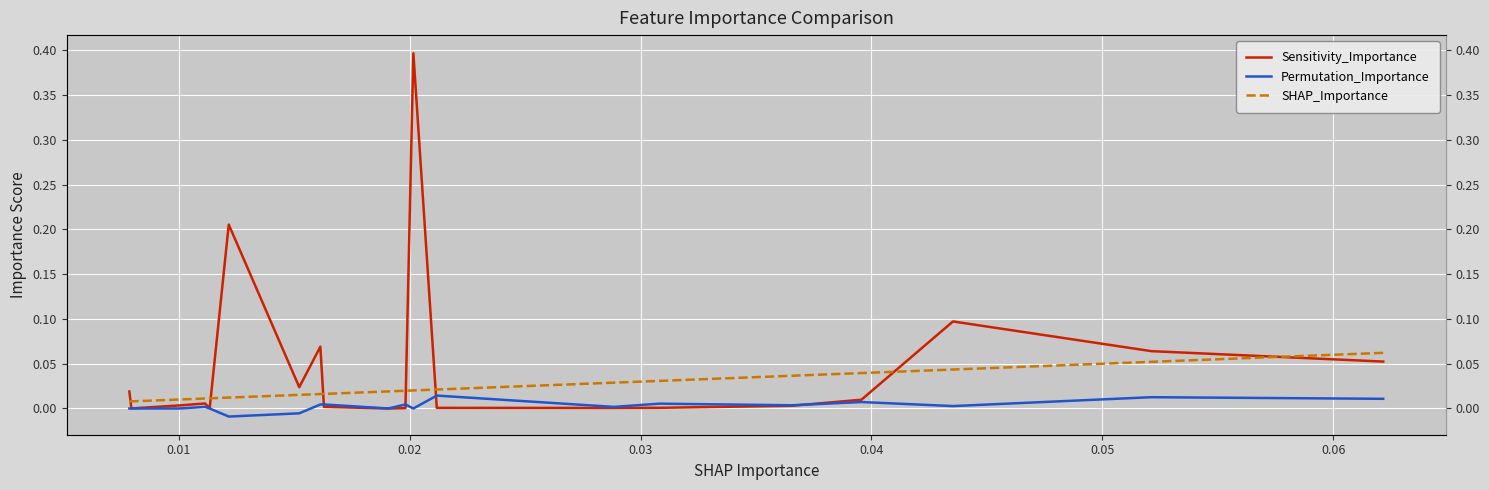

What are all the series names shown in the legend?

Sensitivity_Importance, Permutation_Importance, SHAP_Importance